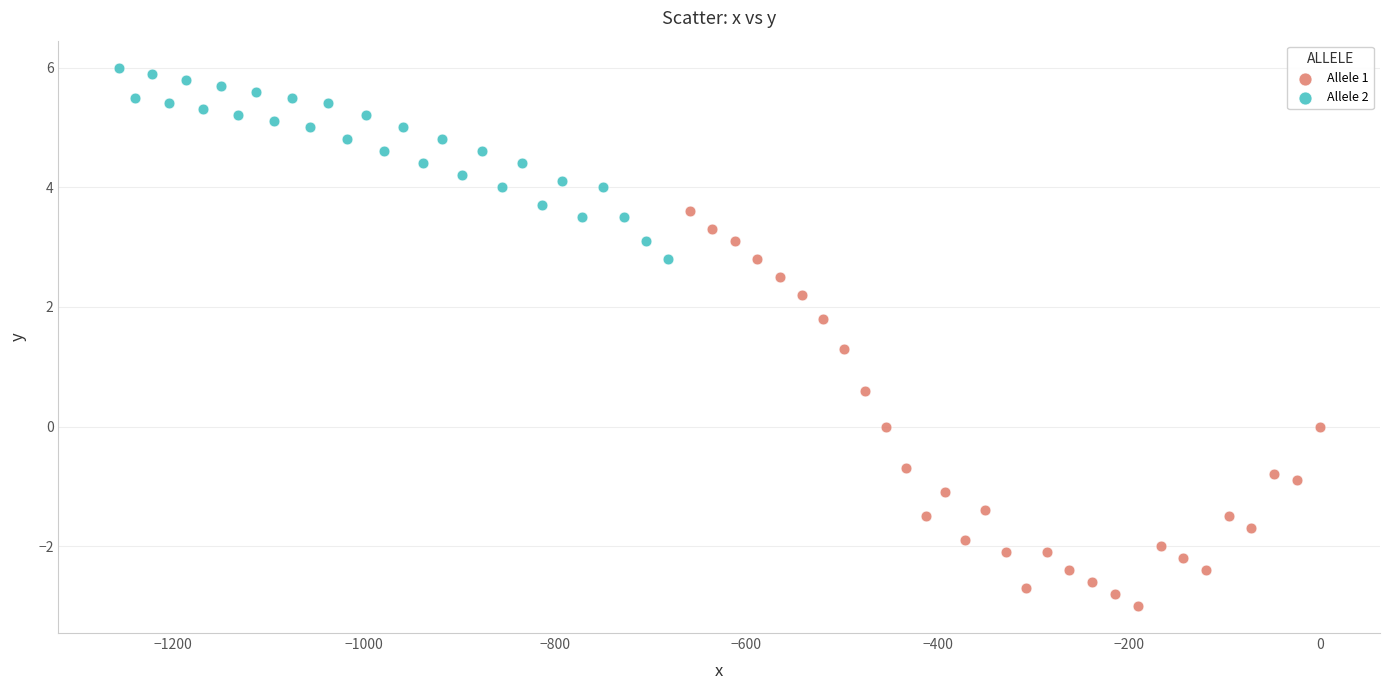

Which series reaches the maximum Y coordinate?

Allele 2